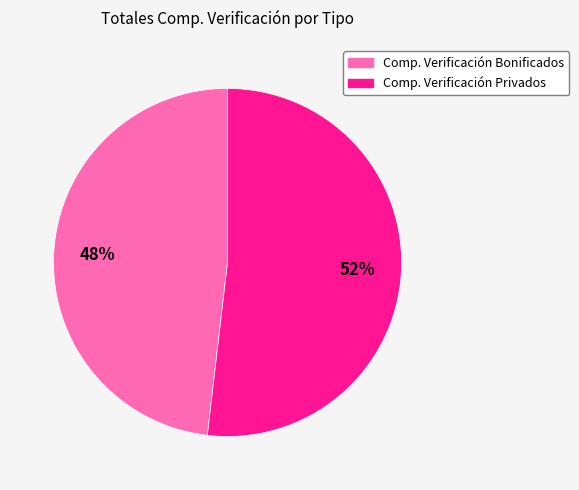

What is the largest slice in the pie chart?

Comp. Verificación Privados